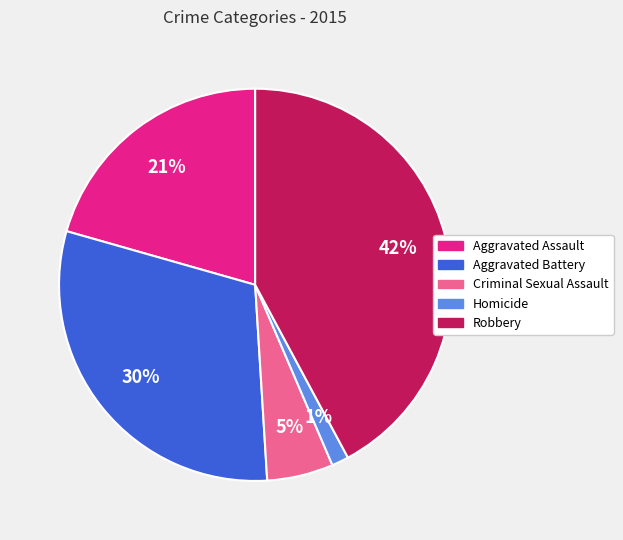

Between Aggravated Battery and Robbery, which is larger?

Robbery